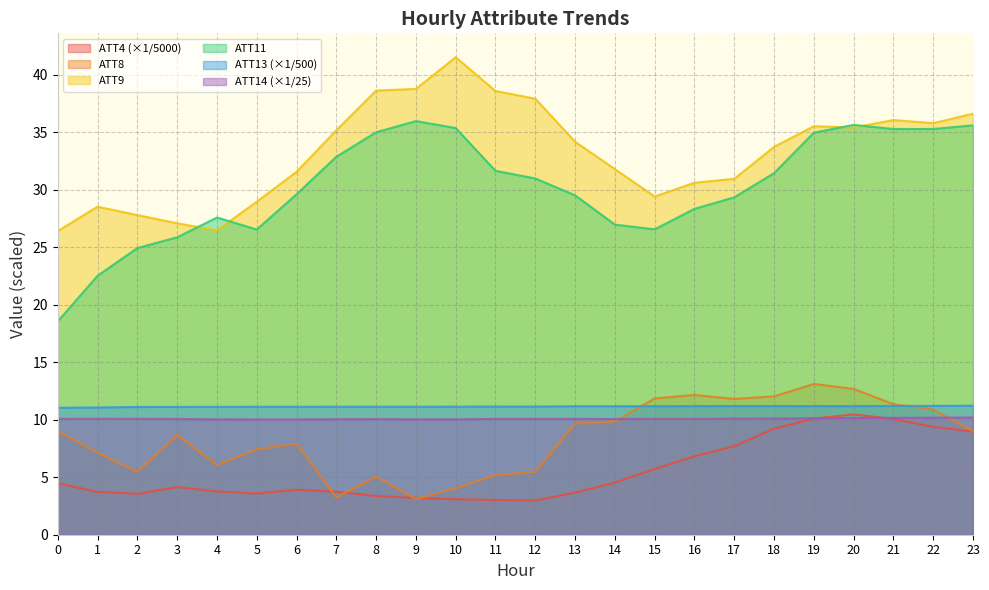

What is the value of the ATT9 point at the 6th from the left?

29.0